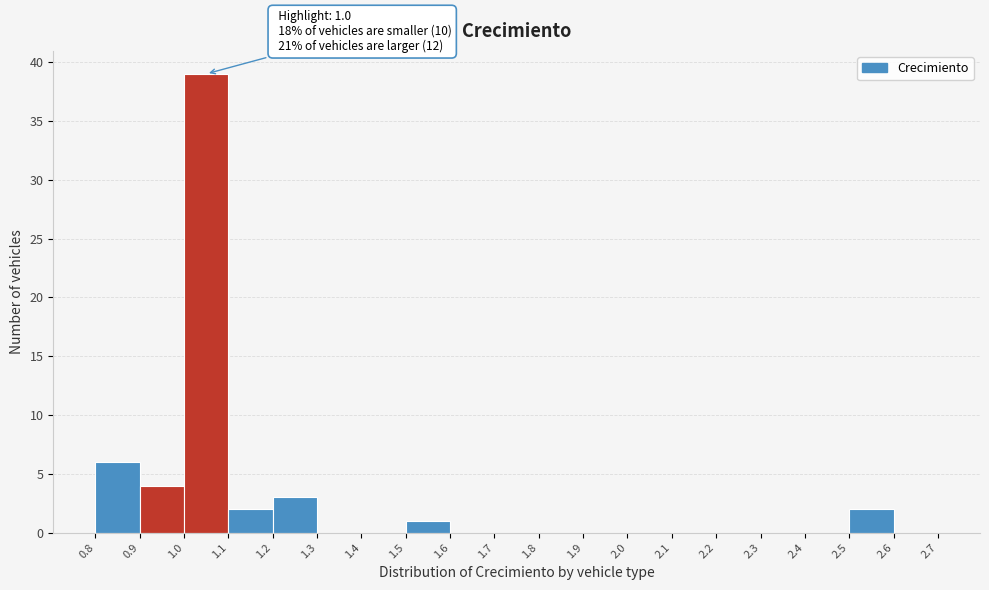

Over which range of the x-axis is the bar tallest?

1.0 to 1.1